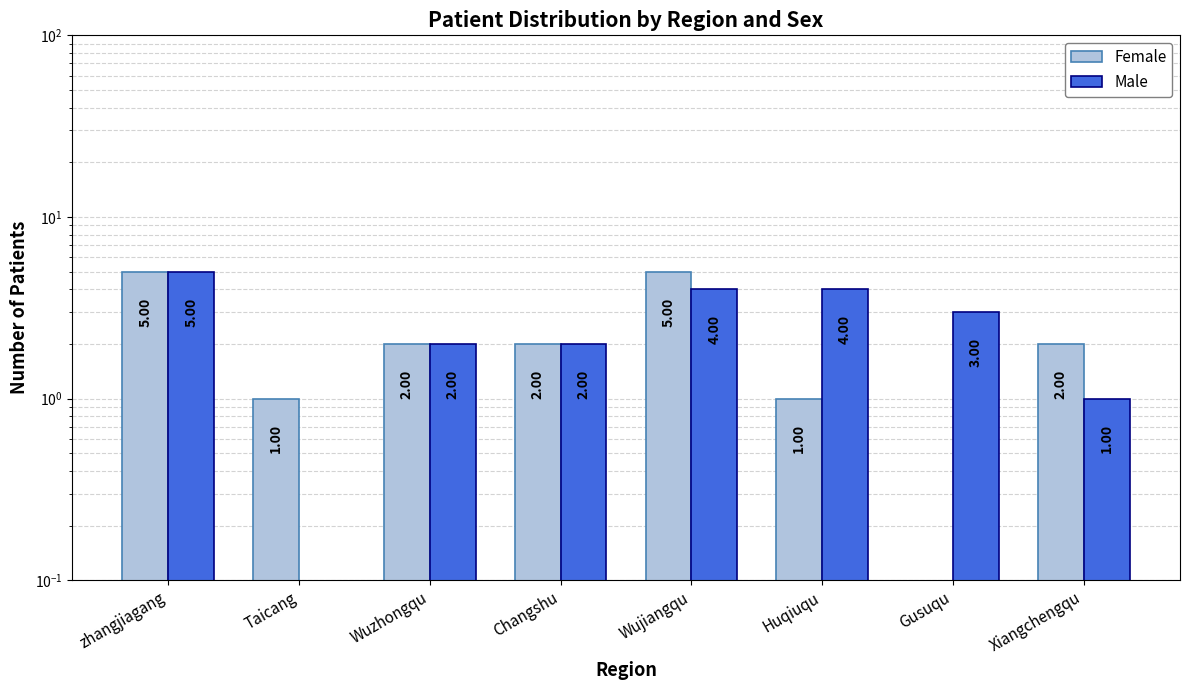

Reading right to left, extract all data points from this chart.

Female: 2	0	1	5	2	2	1	5
Male: 1	3	4	4	2	2	0	5